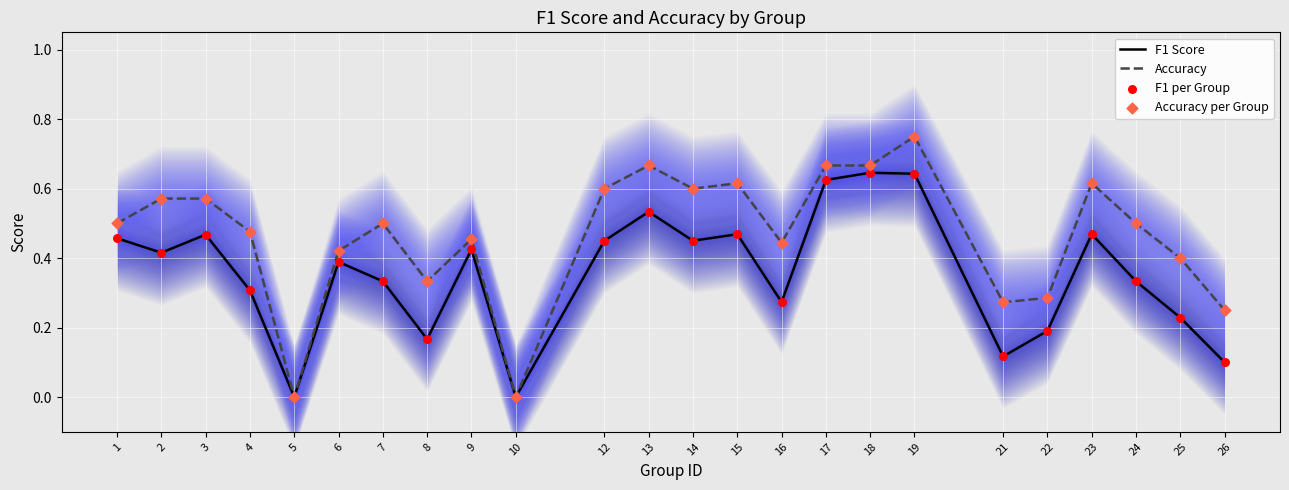

What are all the series names shown in the legend?

F1 Score, Accuracy, F1 per Group, Accuracy per Group